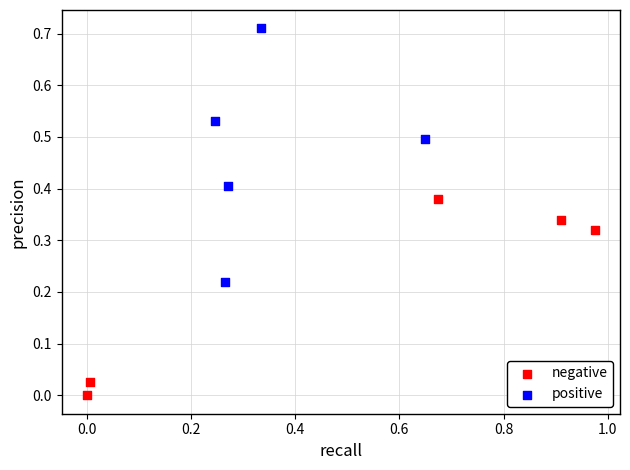

Which series contains the highest Y value?

positive